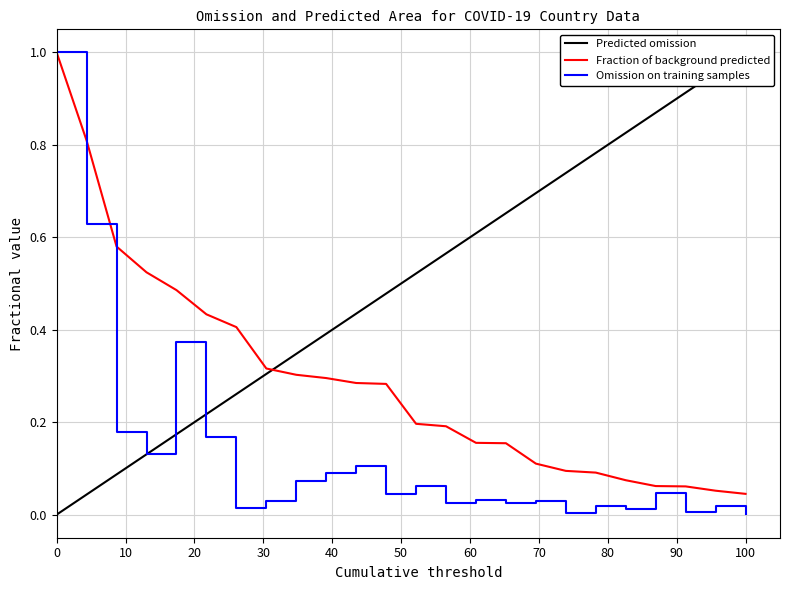

What is the maximum value for Omission on training samples?

1.0